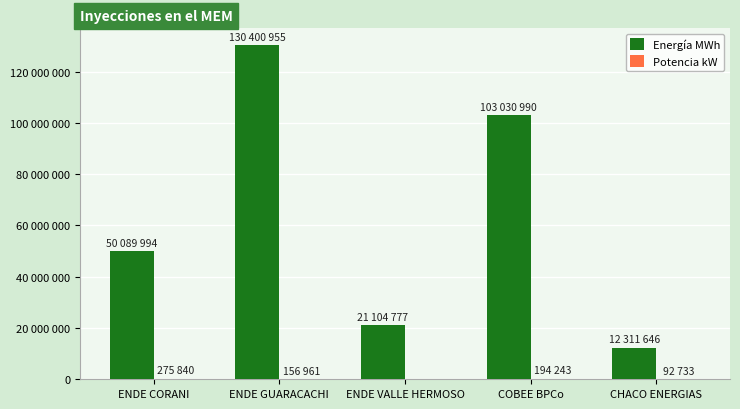

What is the label of the 4th bar from the left?

COBEE BPCo